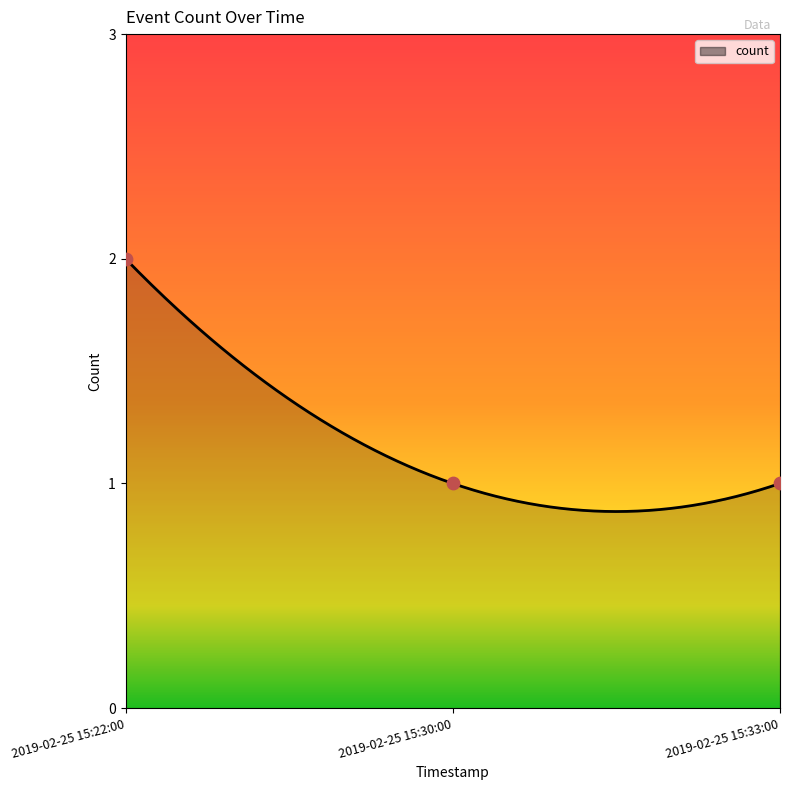

What is the change in value from 2019-02-25 15:22:00 to 2019-02-25 15:33:00?

-1